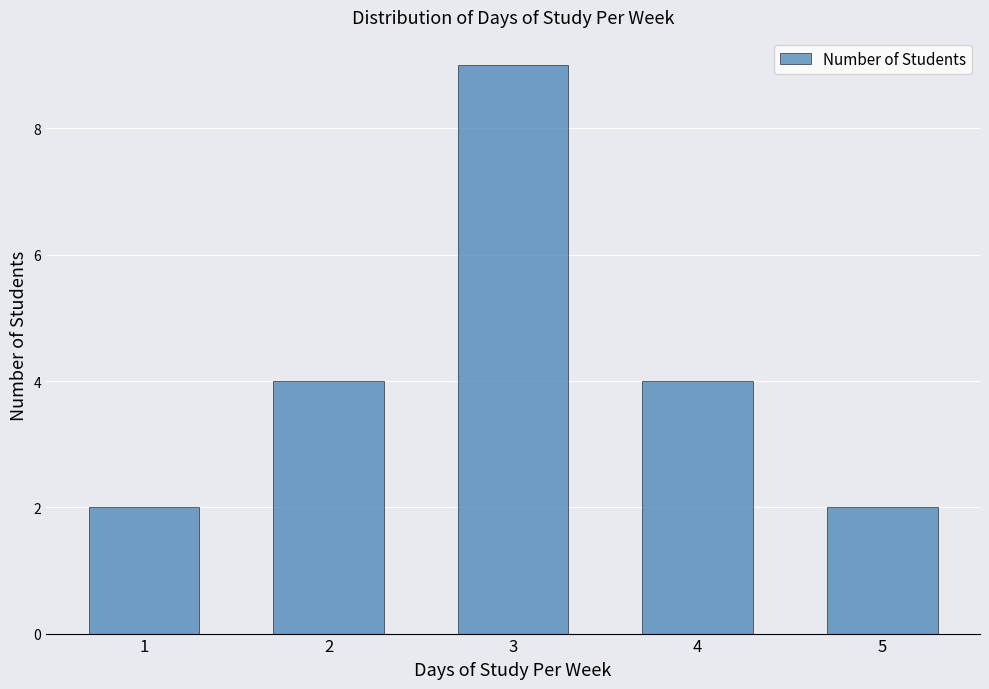

What is the difference between the values at 5 and 3?

7